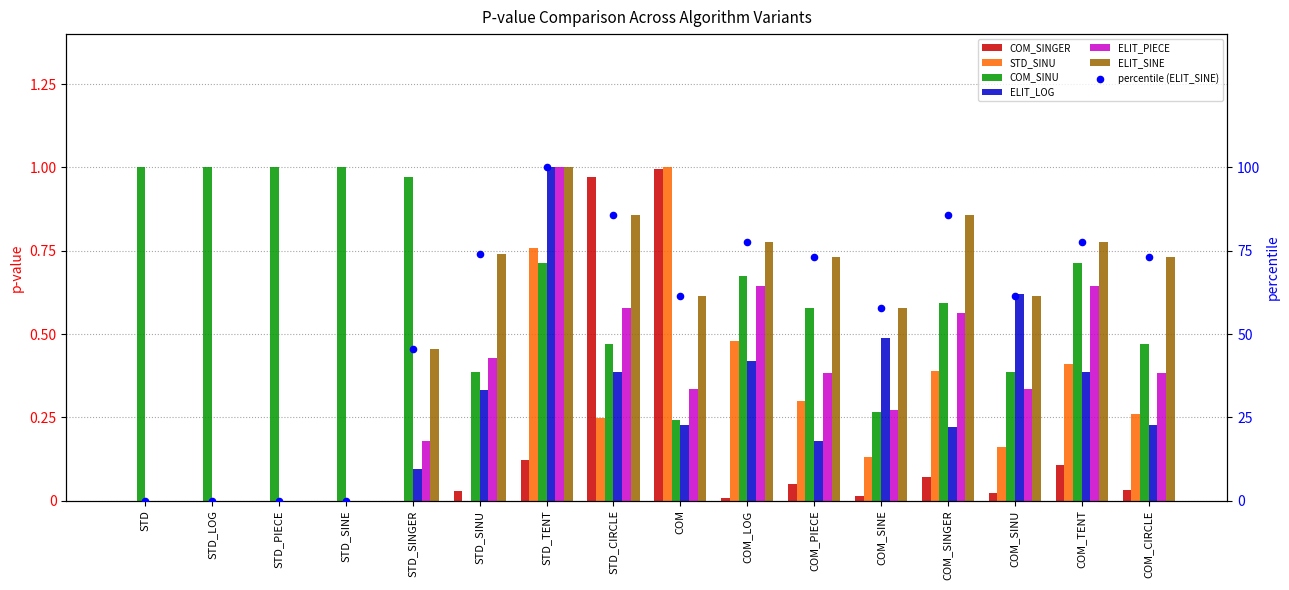

Which series reaches the minimum Y coordinate?

COM_SINGER